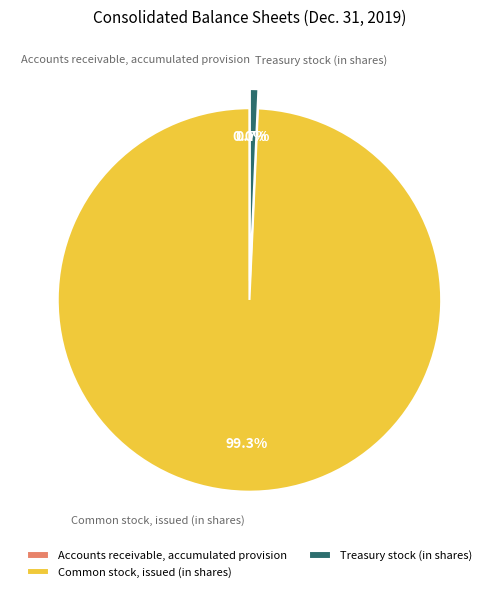

Which category has the biggest portion of the pie?

Common stock, issued (in shares)